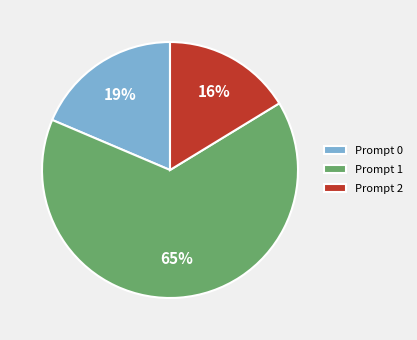

How many slices are in this pie chart?

3